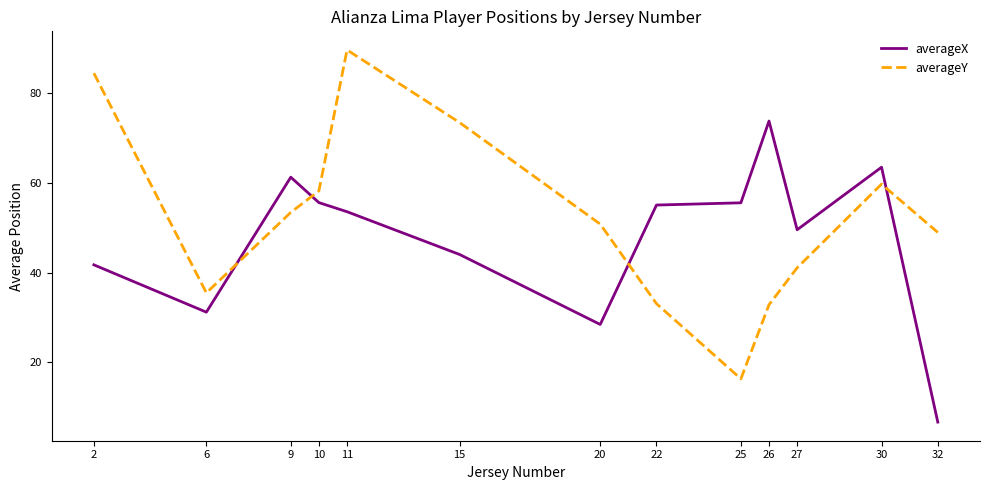

How many lines are shown in the chart?

2